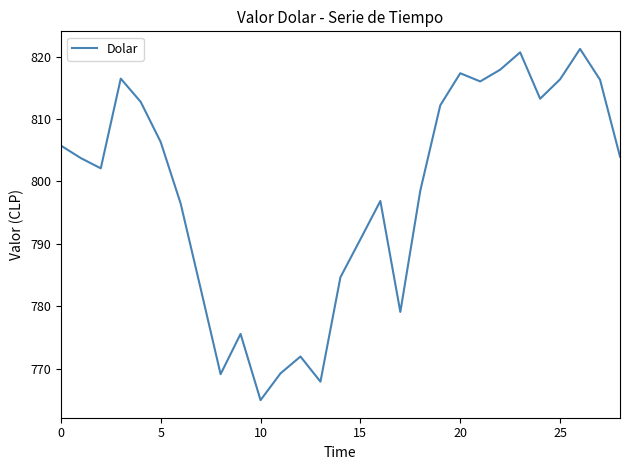

What is the difference between the maximum and minimum values?

56.3